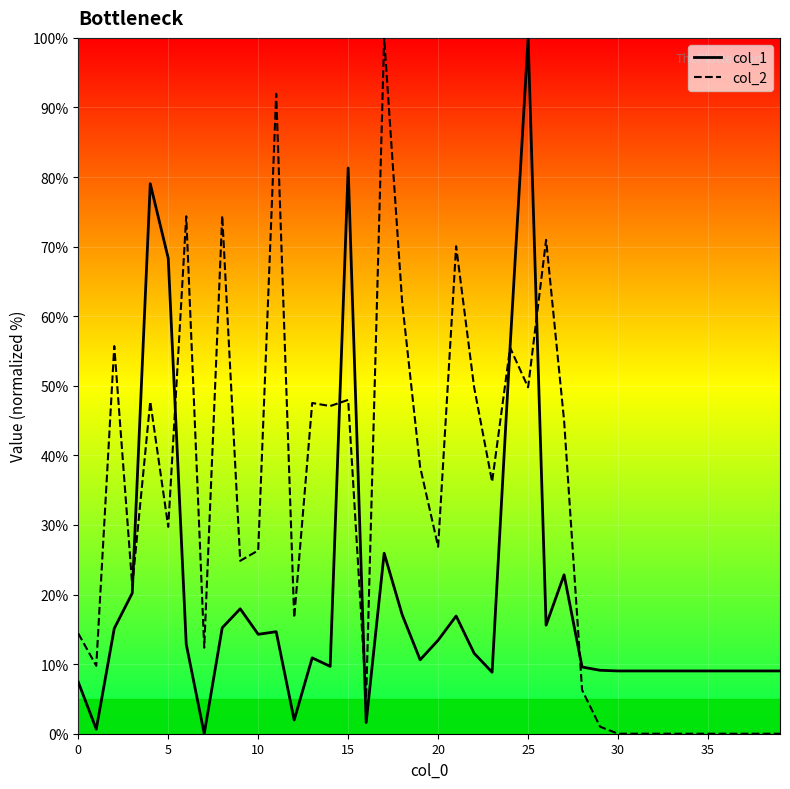

In col_1, how many points are higher than both neighbors (excluding endpoints)?

9